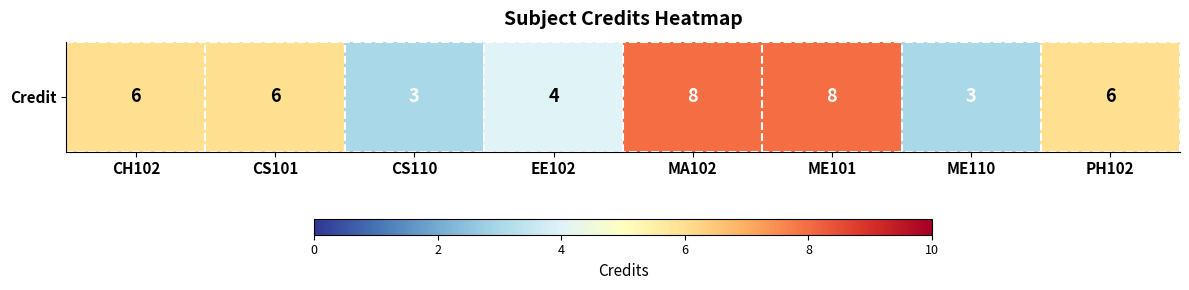

How many values are below 6?

3